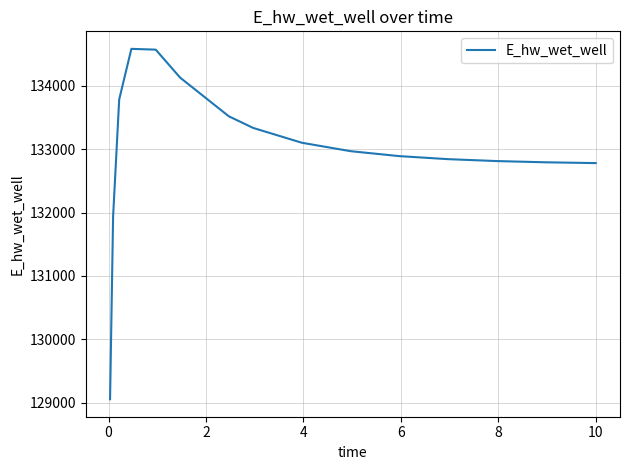

Does the chart display data point markers on the line(s)?

No